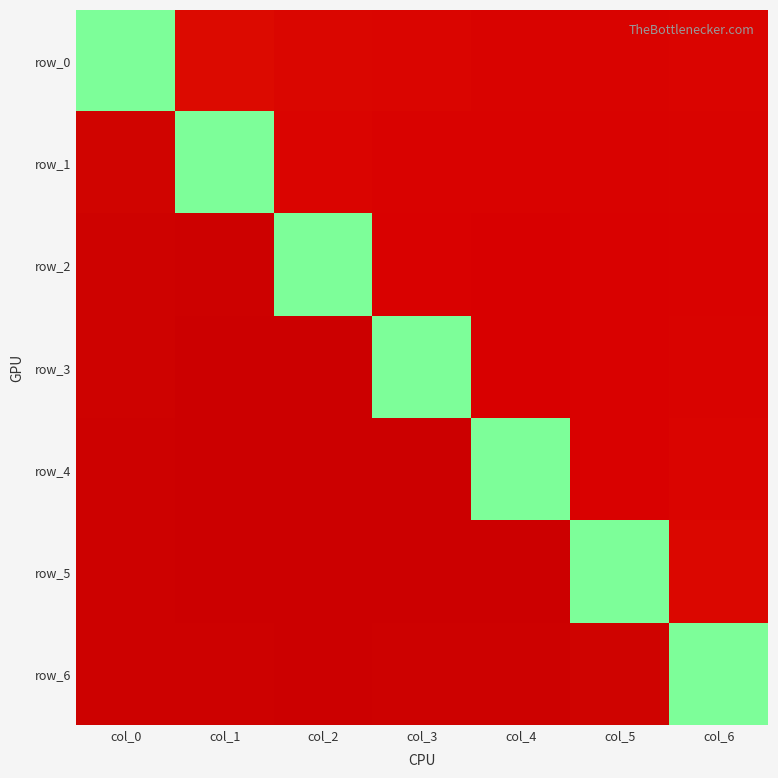

Count the number of categories in the chart.

7